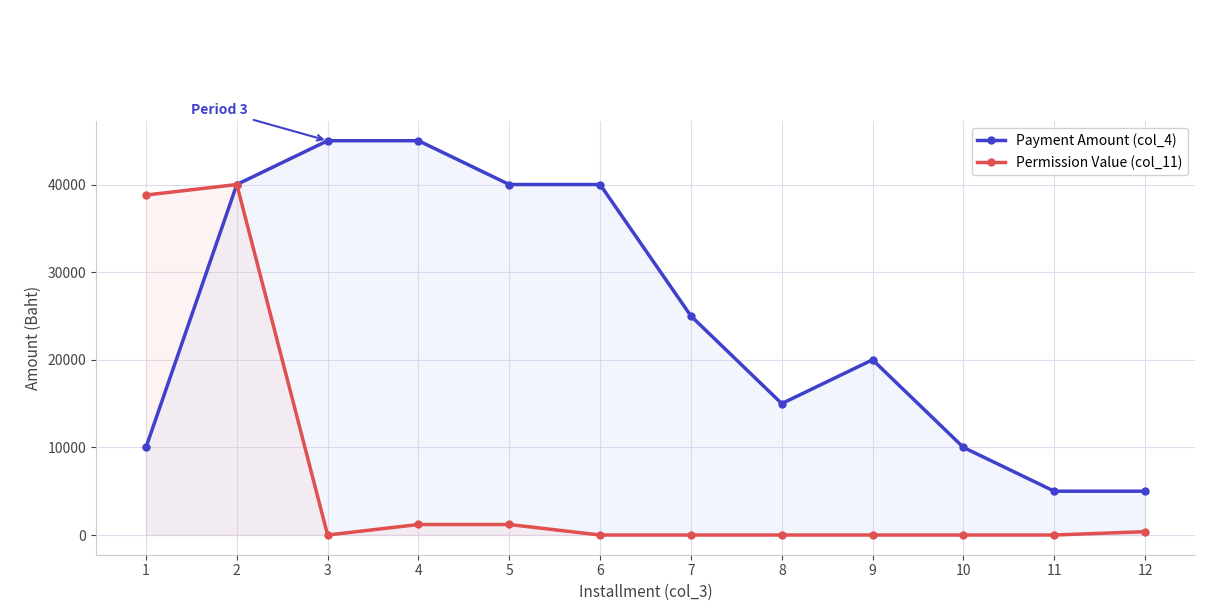

What is the minimum value for Payment Amount (col_4)?

5000